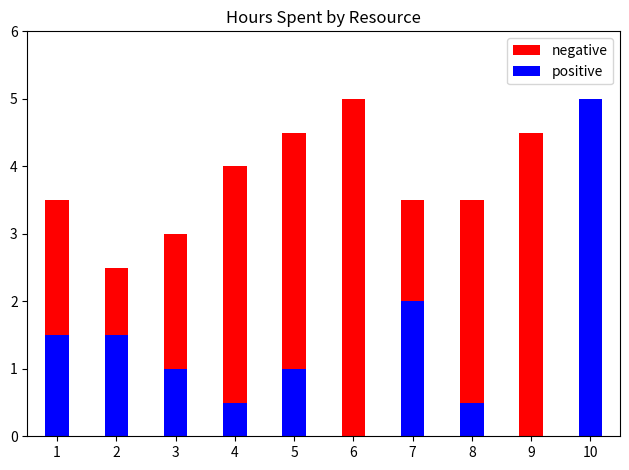

How many positive values are between 0 and 1?

6